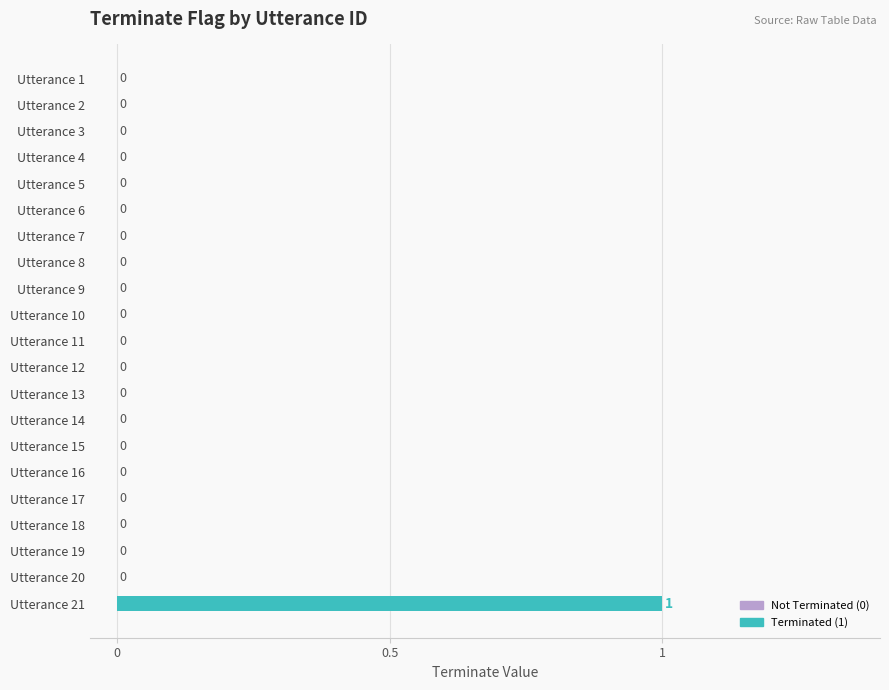

Reading top to bottom, list all the values displayed in this chart.

Utterance 1=0	Utterance 2=0	Utterance 3=0	Utterance 4=0	Utterance 5=0	Utterance 6=0	Utterance 7=0	Utterance 8=0	Utterance 9=0	Utterance 10=0	Utterance 11=0	Utterance 12=0	Utterance 13=0	Utterance 14=0	Utterance 15=0	Utterance 16=0	Utterance 17=0	Utterance 18=0	Utterance 19=0	Utterance 20=0	Utterance 21=1